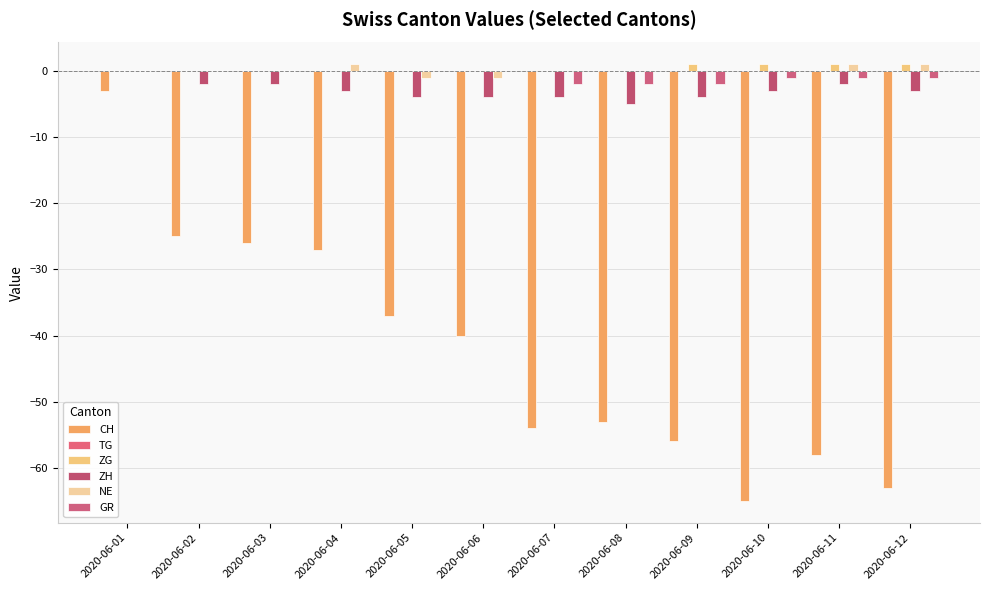

What is the minimum value for NE?

-1